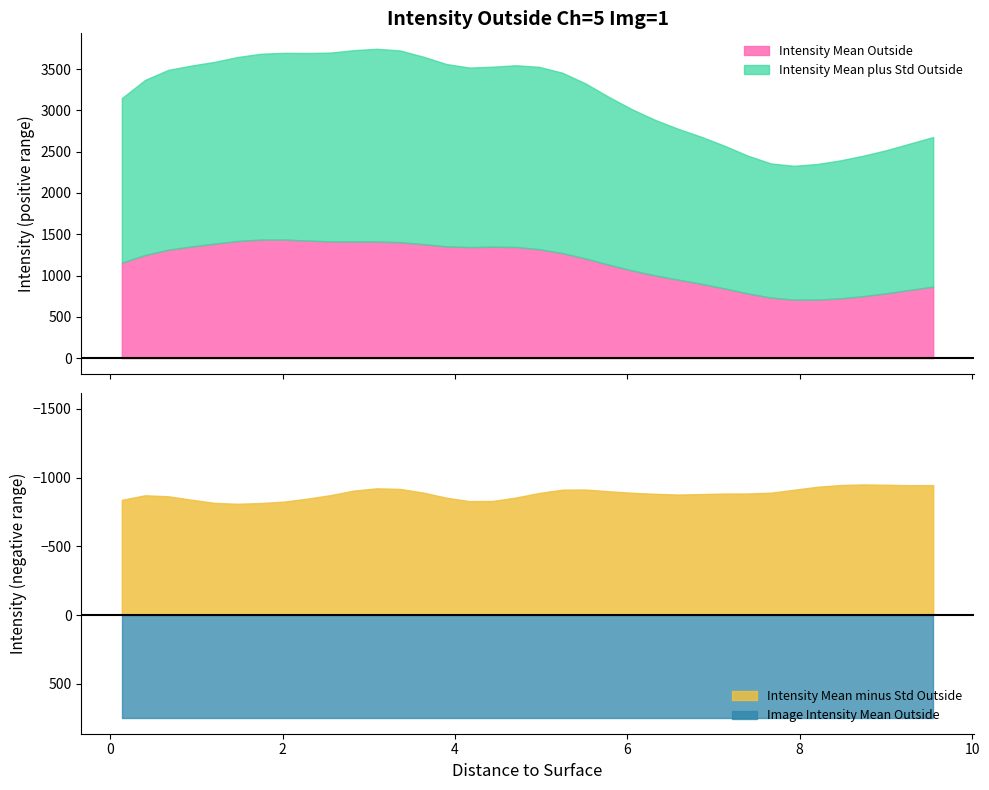

What is the sum of all Intensity Mean Outside values?

41148.2